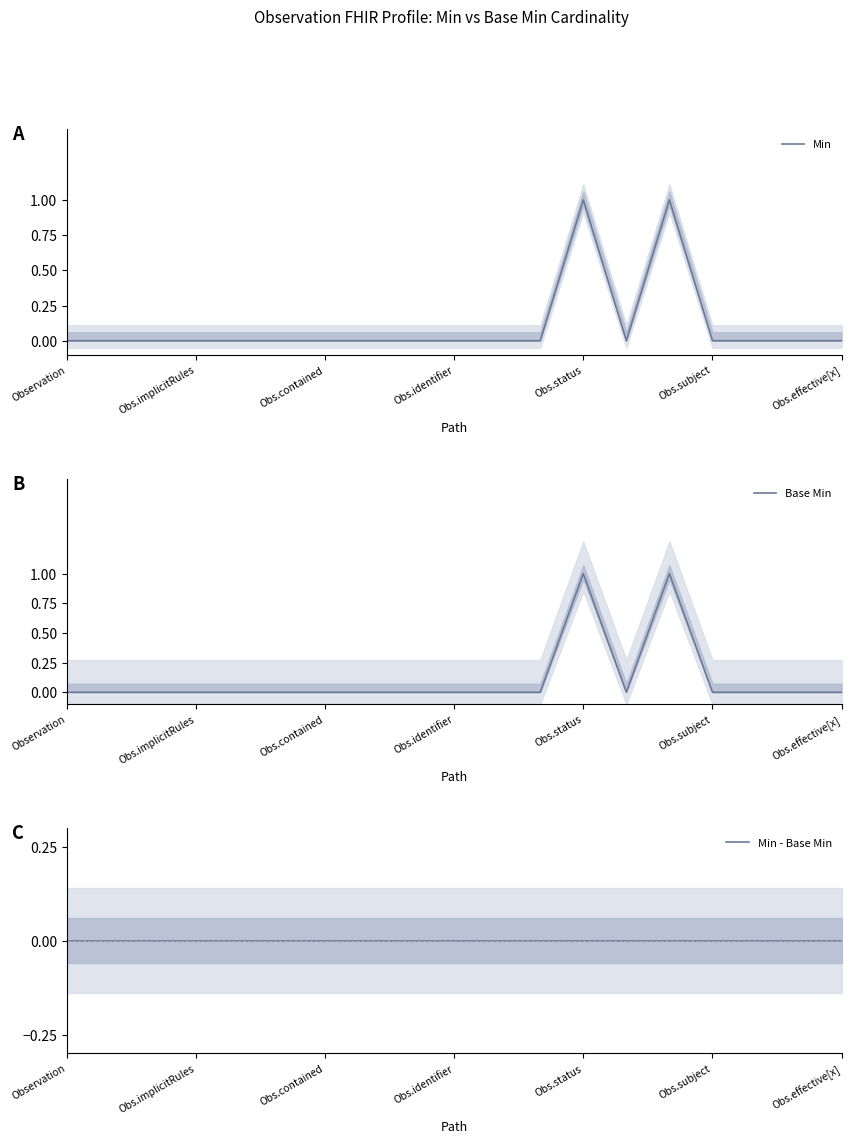

Where is Base Min nearest to the value 0?

Observation